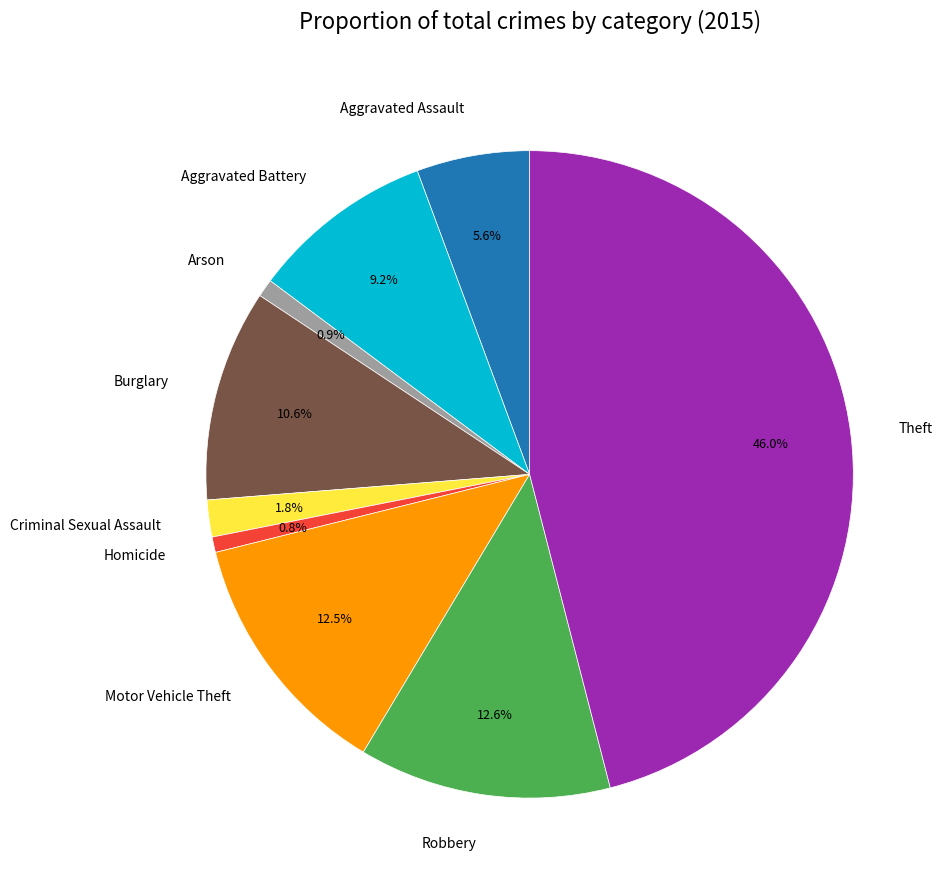

What percentage is the Aggravated Assault slice, to the nearest percent?

6%